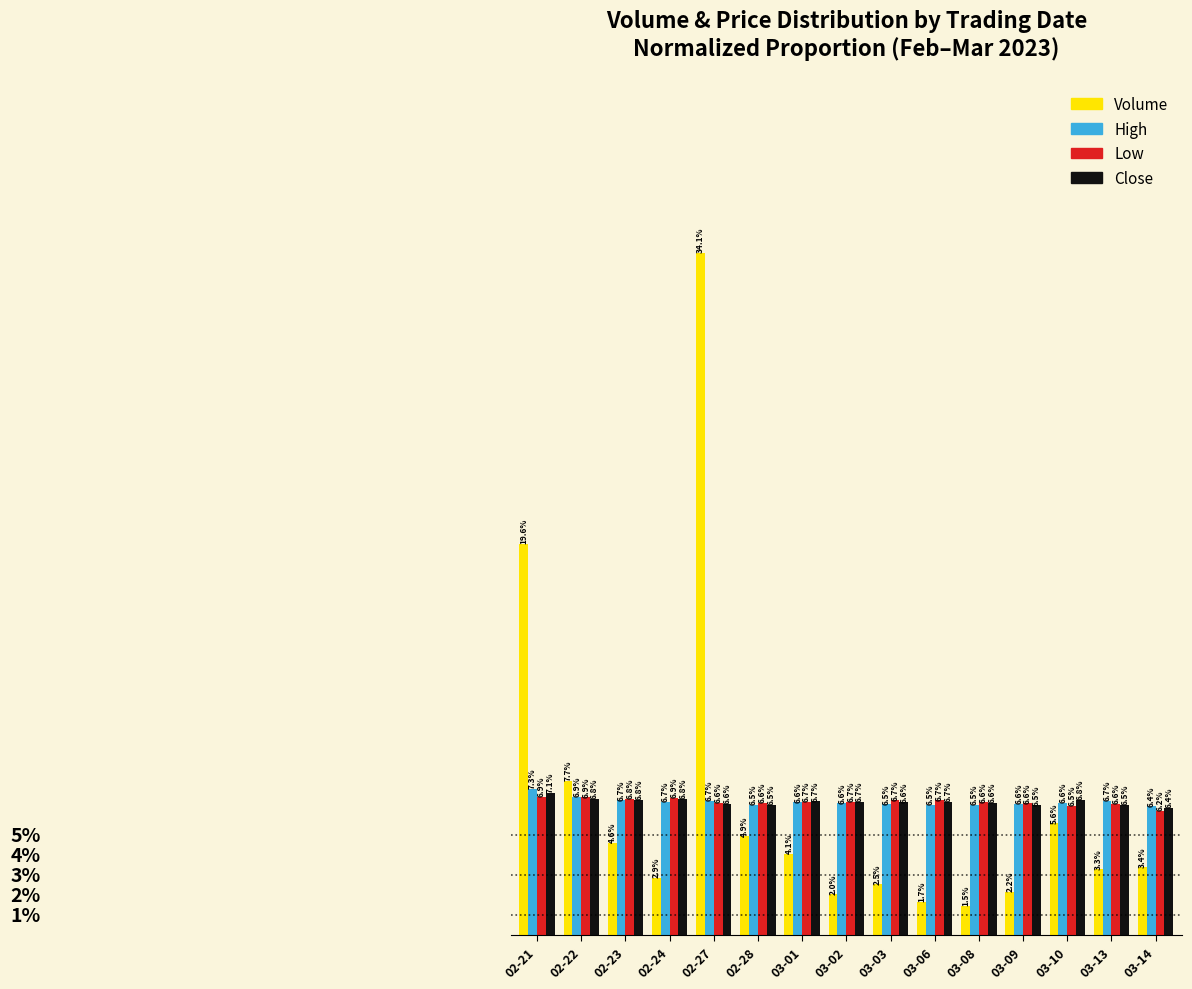

Are the bars horizontal?

No